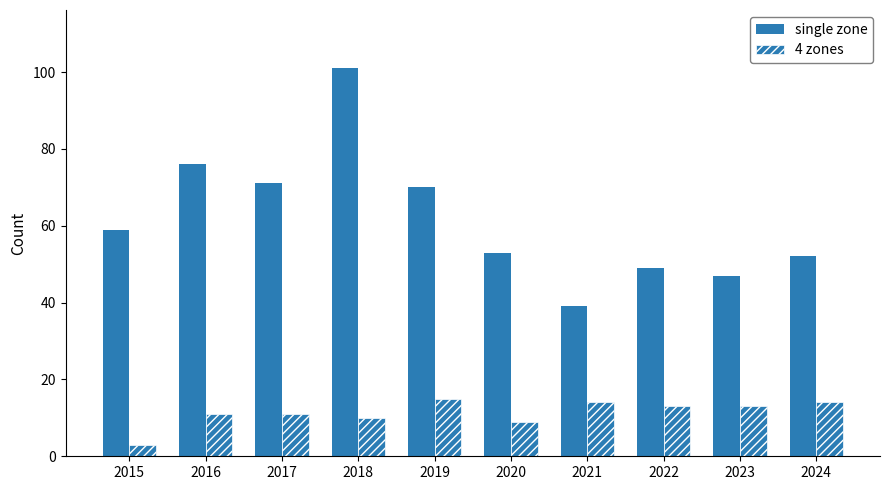

Where does the single zone series first go above 59?

2016